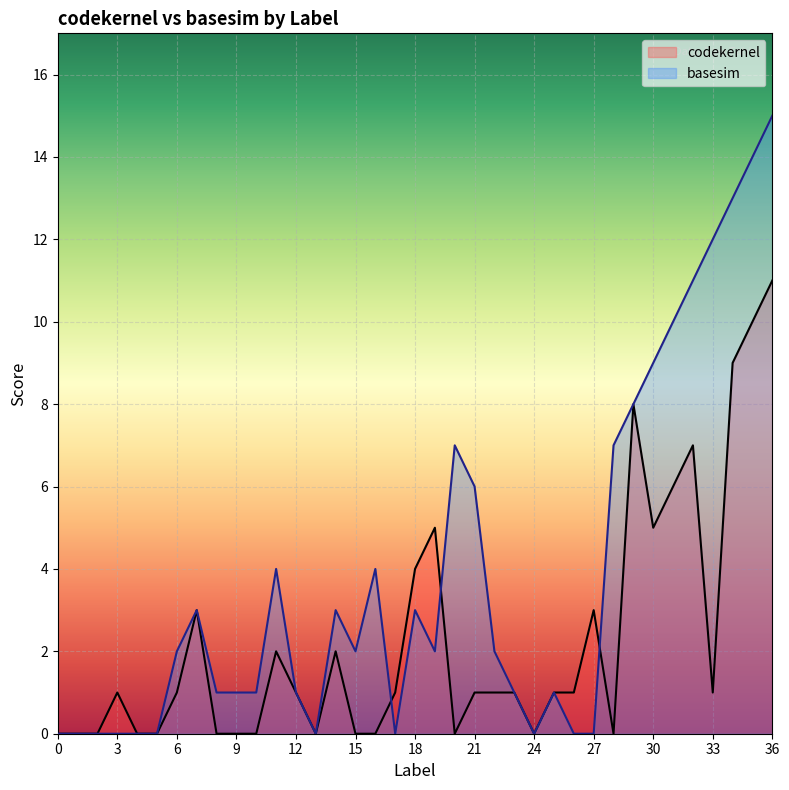

At which category does the data reach its first local peak?

3